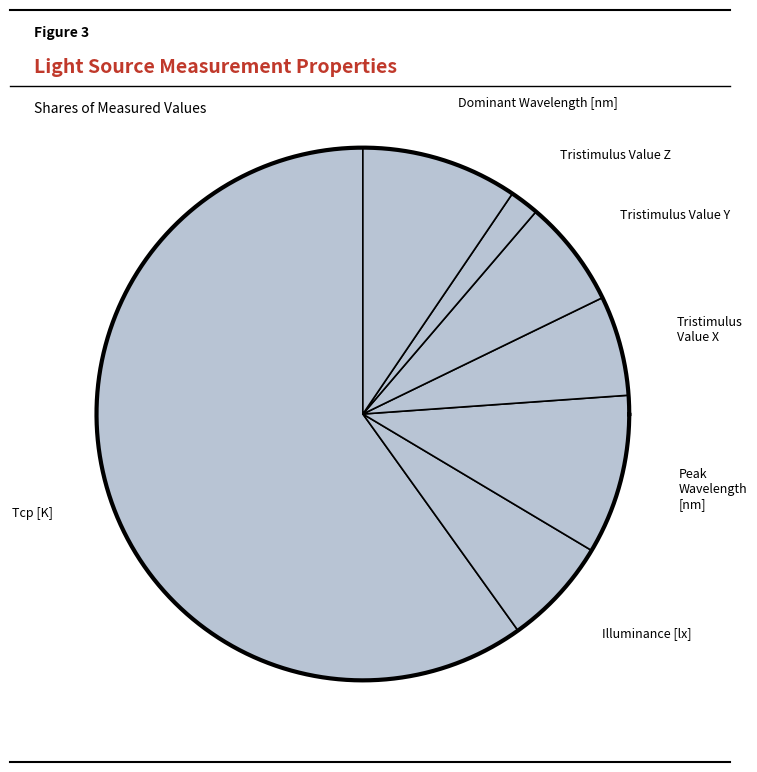

To the nearest percent, what is the average slice percentage?

14%